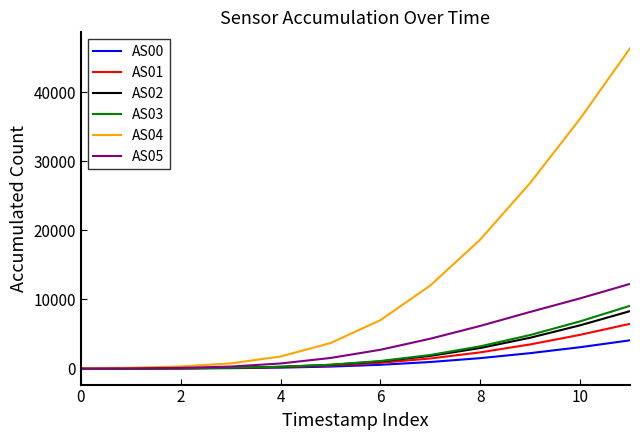

What is the lowest value of the AS02 series?

7